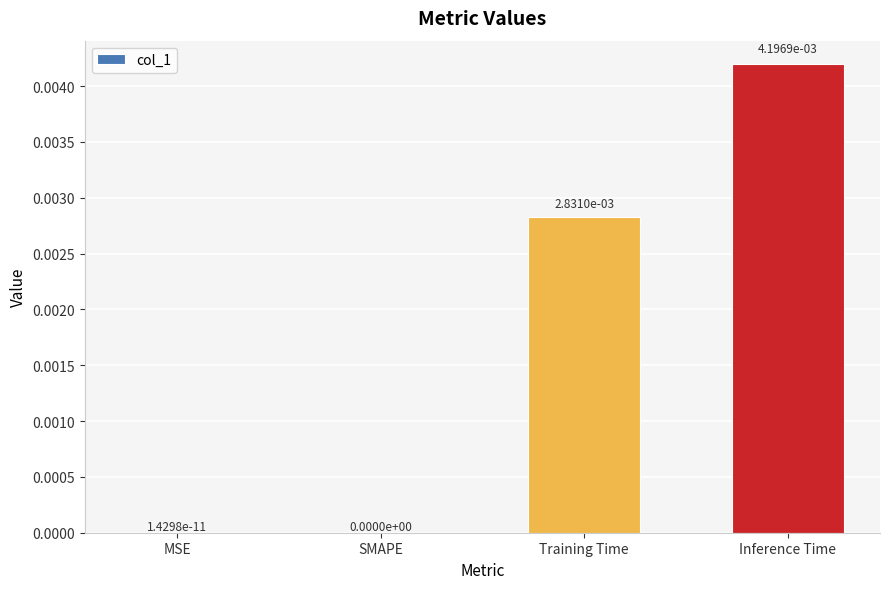

Which label corresponds to the largest value in the chart?

Inference Time